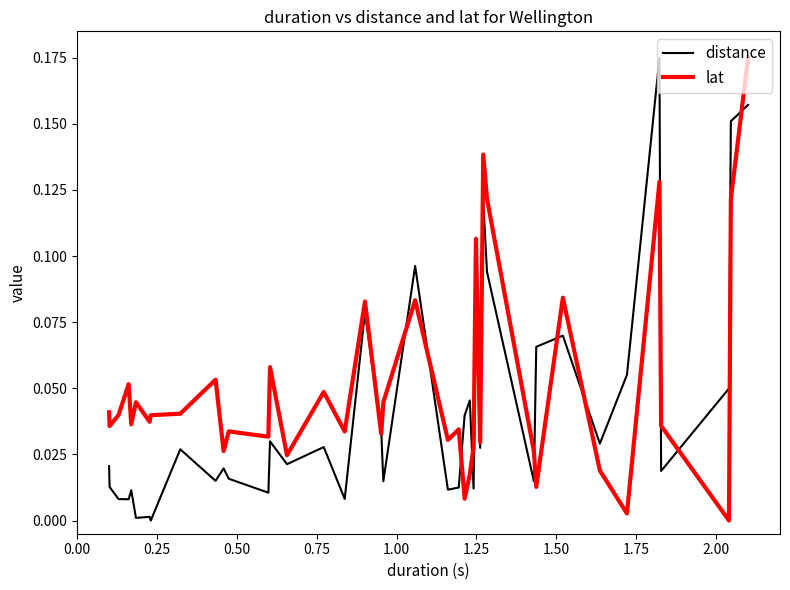

Which series has the largest total across all categories?

lat